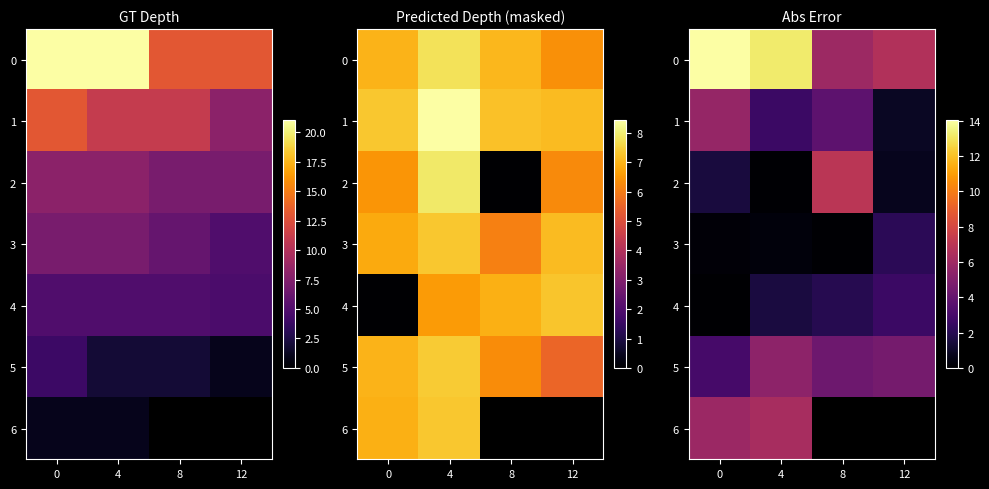

True or false: 6 has a value of 5.9 at 0.

True